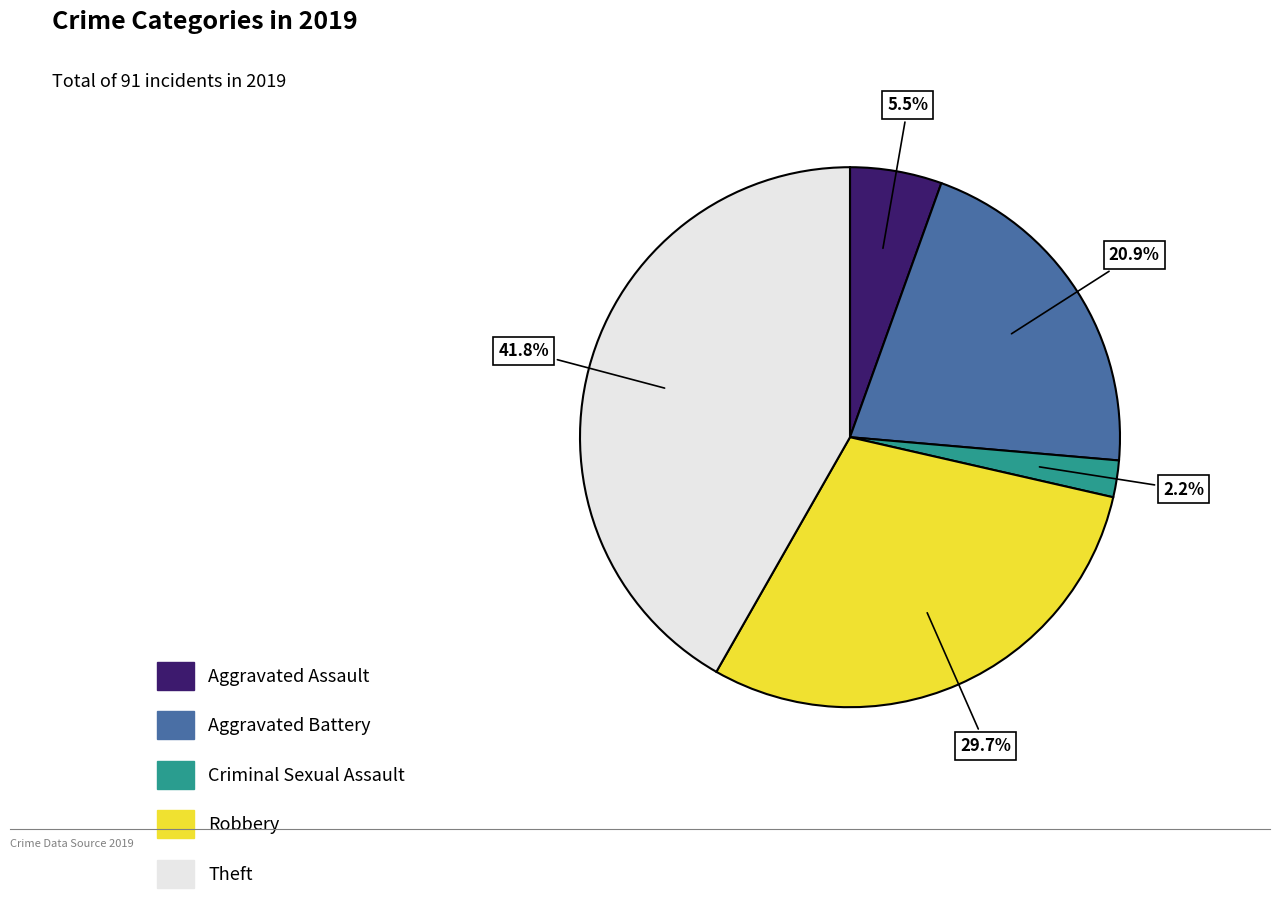

Is there any slice that represents more than half of the pie?

No